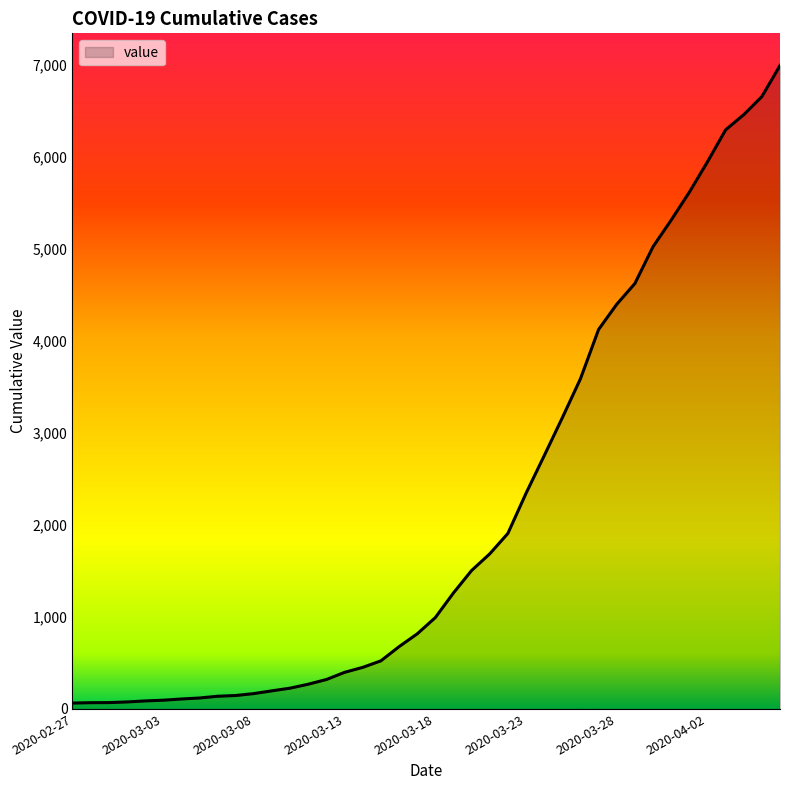

What is the maximum value shown in the chart?

6995